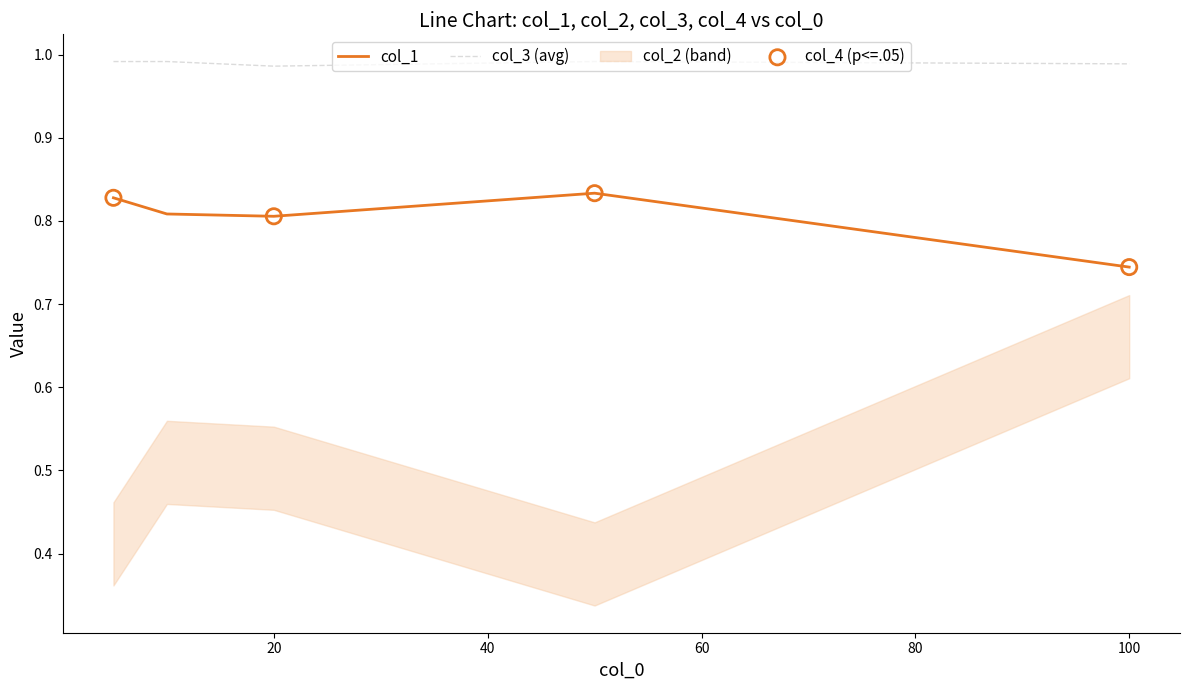

Which series reaches the maximum Y coordinate?

col_3